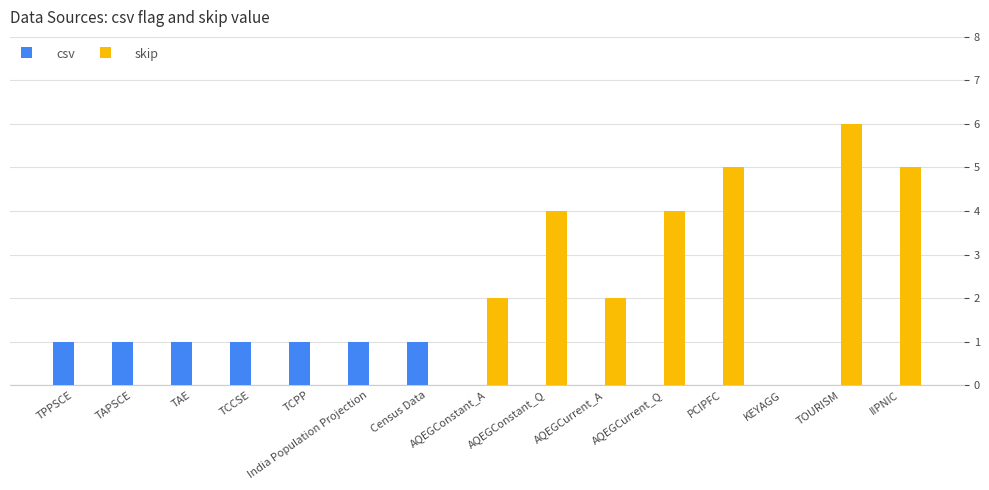

The value of skip at Census Data is 2. True or false?

False